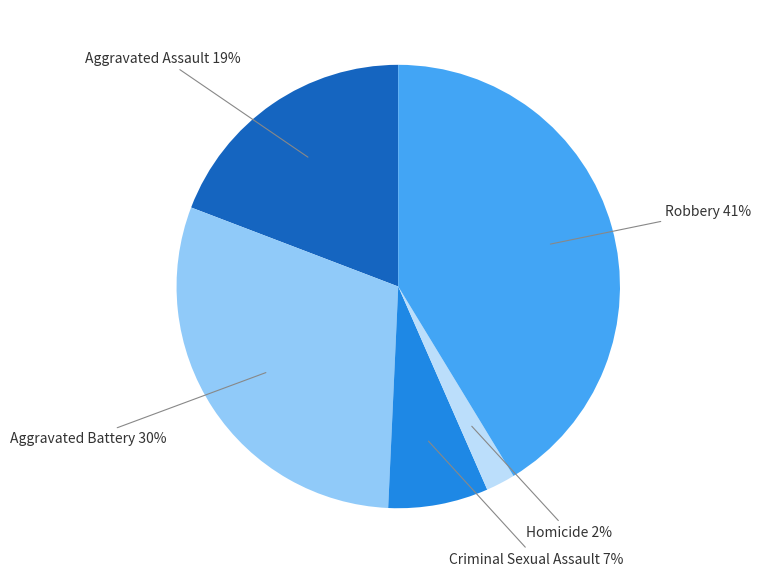

To the nearest percent, what is the average slice percentage?

20%